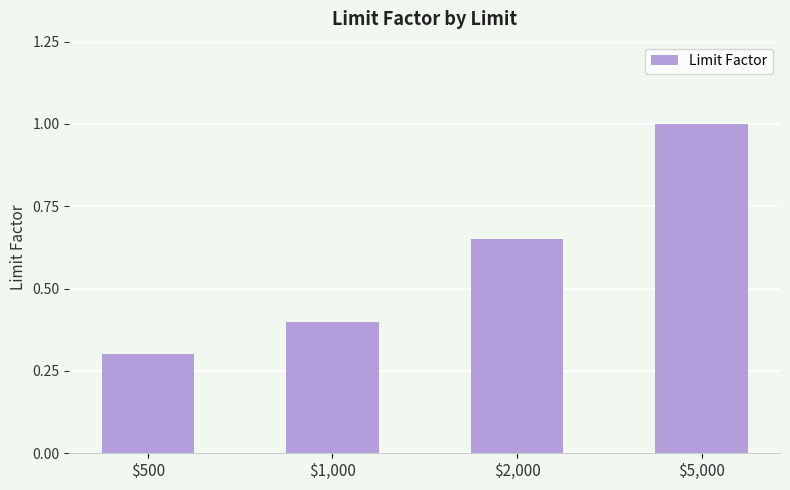

At which category does the chart reach its peak across all series?

$5,000